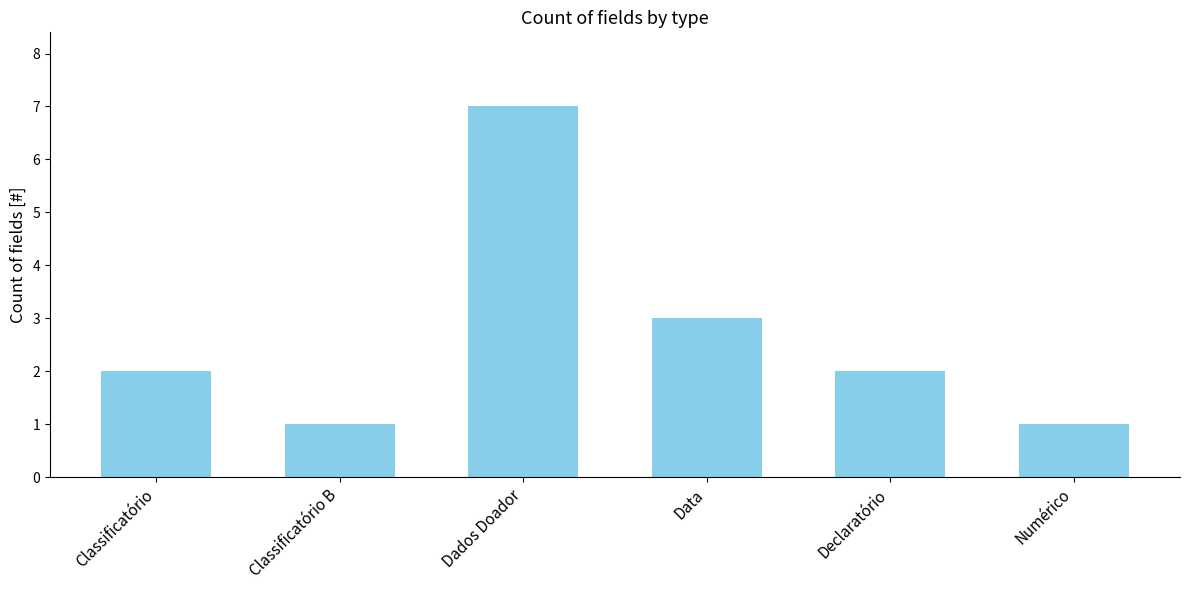

Reading right to left, list all the values displayed in this chart.

1	2	3	7	1	2